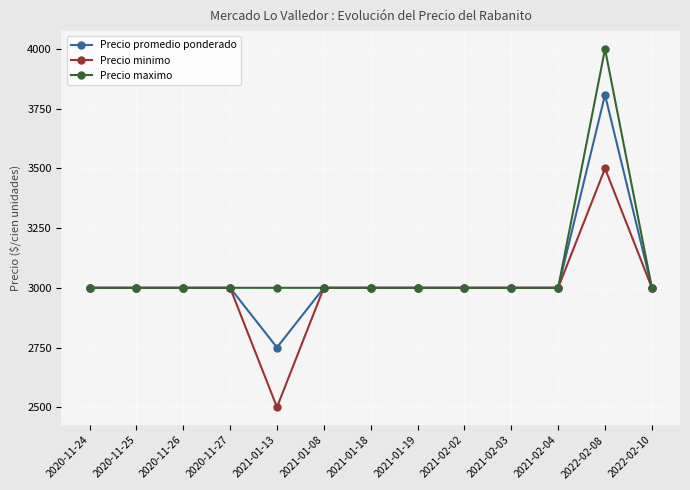

What is the label of the 4th point from the left?

2020-11-27